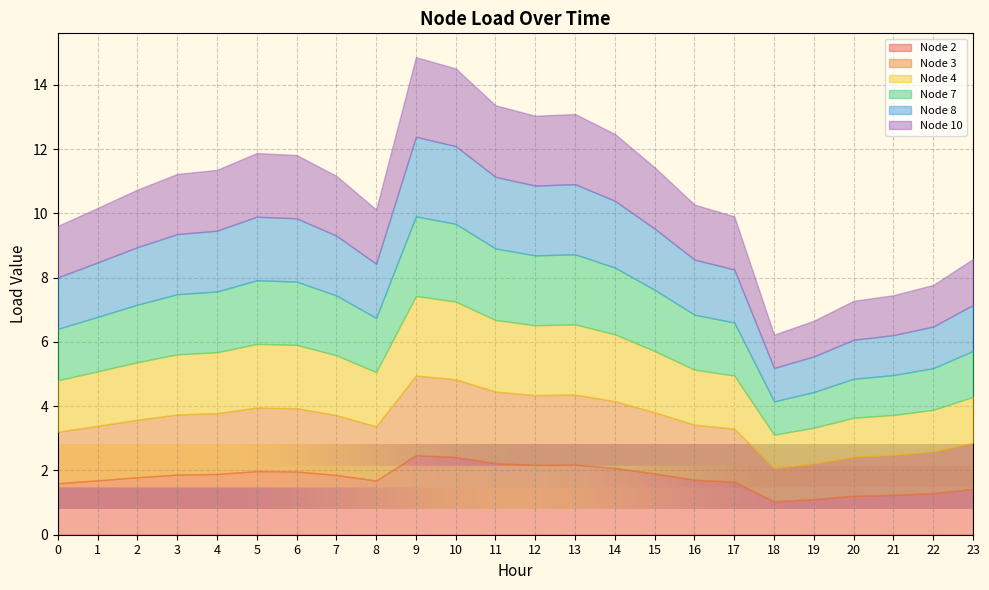

Reading left to right, extract all data points from this chart.

Node 2: 0=1.6	1=1.7	2=1.8	3=1.9	4=1.9	5=2.0	6=2.0	7=1.9	8=1.7	9=2.5	10=2.4	11=2.2	12=2.2	13=2.2	14=2.1	15=1.9	16=1.7	17=1.7	18=1.0	19=1.1	20=1.2	21=1.2	22=1.3	23=1.4
Node 3: 0=1.6	1=1.7	2=1.8	3=1.9	4=1.9	5=2.0	6=2.0	7=1.9	8=1.7	9=2.5	10=2.4	11=2.2	12=2.2	13=2.2	14=2.1	15=1.9	16=1.7	17=1.7	18=1.0	19=1.1	20=1.2	21=1.2	22=1.3	23=1.4
Node 4: 0=1.6	1=1.7	2=1.8	3=1.9	4=1.9	5=2.0	6=2.0	7=1.9	8=1.7	9=2.5	10=2.4	11=2.2	12=2.2	13=2.2	14=2.1	15=1.9	16=1.7	17=1.7	18=1.0	19=1.1	20=1.2	21=1.2	22=1.3	23=1.4
Node 7: 0=1.6	1=1.7	2=1.8	3=1.9	4=1.9	5=2.0	6=2.0	7=1.9	8=1.7	9=2.5	10=2.4	11=2.2	12=2.2	13=2.2	14=2.1	15=1.9	16=1.7	17=1.7	18=1.0	19=1.1	20=1.2	21=1.2	22=1.3	23=1.4
Node 8: 0=1.6	1=1.7	2=1.8	3=1.9	4=1.9	5=2.0	6=2.0	7=1.9	8=1.7	9=2.5	10=2.4	11=2.2	12=2.2	13=2.2	14=2.1	15=1.9	16=1.7	17=1.7	18=1.0	19=1.1	20=1.2	21=1.2	22=1.3	23=1.4
Node 10: 0=1.6	1=1.7	2=1.8	3=1.9	4=1.9	5=2.0	6=2.0	7=1.9	8=1.7	9=2.5	10=2.4	11=2.2	12=2.2	13=2.2	14=2.1	15=1.9	16=1.7	17=1.7	18=1.0	19=1.1	20=1.2	21=1.2	22=1.3	23=1.4